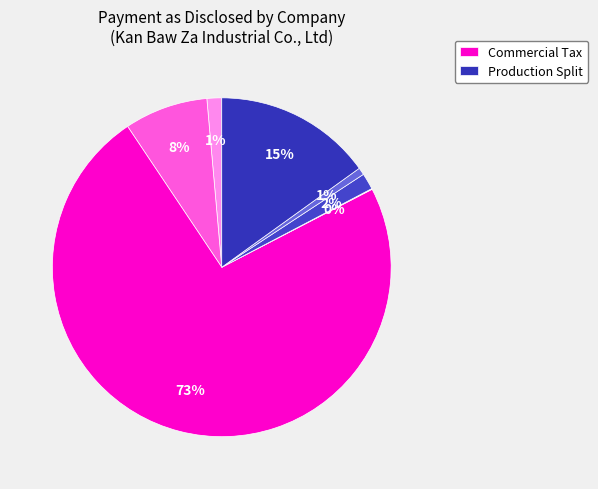

To the nearest percent, what is the average slice percentage?

14%